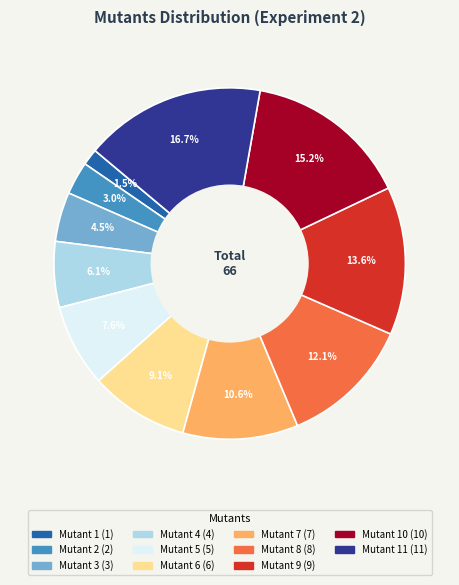

Is there any slice that represents more than half of the pie?

No